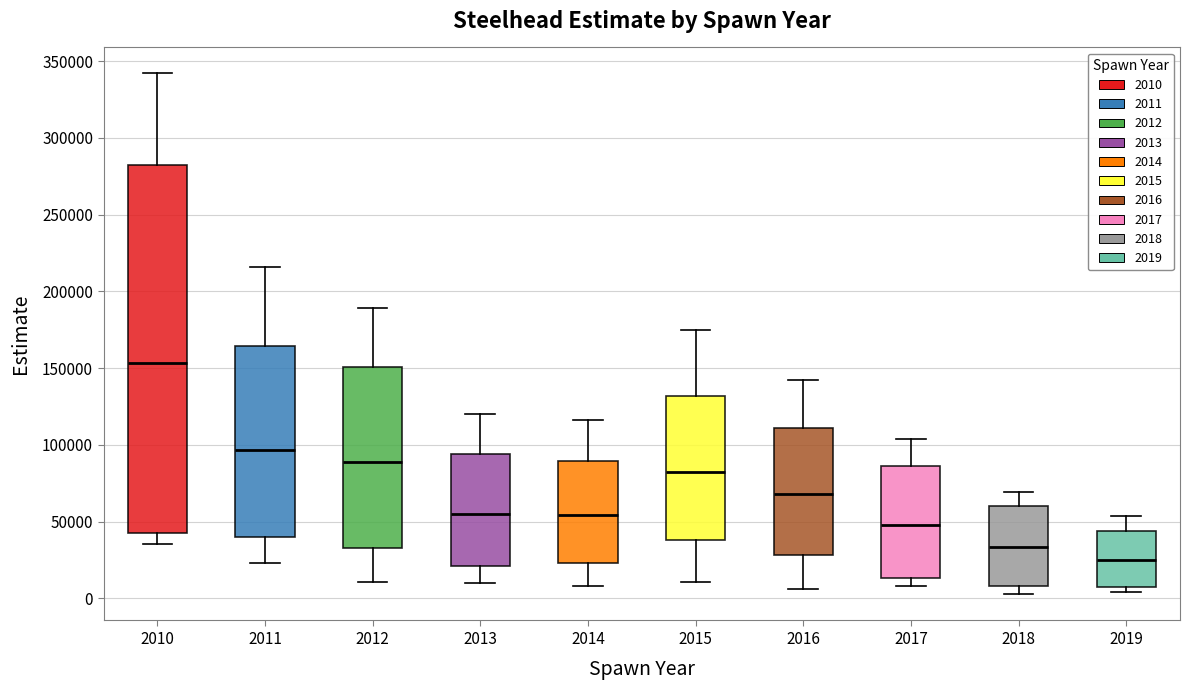

Reading left to right, read every box against the y-axis: the position of its median line, the range the box covers, and the ends of its whiskers. The values are not printed on the chart, so give them approximately, as read against the axis.

2010: median 155000, box 40000 to 280000, whiskers 35000 to 340000
2011: median 95000, box 40000 to 165000, whiskers 25000 to 215000
2012: median 90000, box 35000 to 150000, whiskers 10000 to 190000
2013: median 55000, box 20000 to 95000, whiskers 10000 to 120000
2014: median 55000, box 25000 to 90000, whiskers 10000 to 115000
2015: median 80000, box 40000 to 130000, whiskers 10000 to 175000
2016: median 70000, box 30000 to 110000, whiskers 5000 to 140000
2017: median 50000, box 15000 to 85000, whiskers 10000 to 105000
2018: median 35000, box 10000 to 60000, whiskers 5000 to 70000
2019: median 25000, box 10000 to 45000, whiskers 5000 to 55000